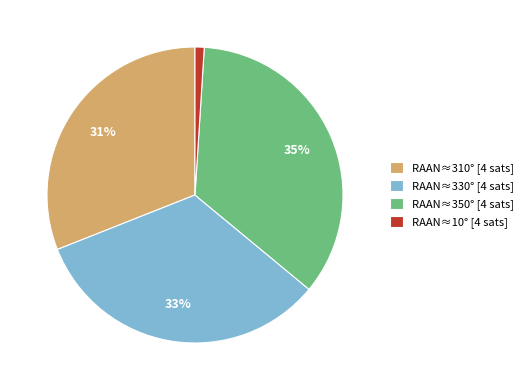

Is the sum of RAAN≈10° [4 sats] and RAAN≈310° [4 sats] greater than half?

No